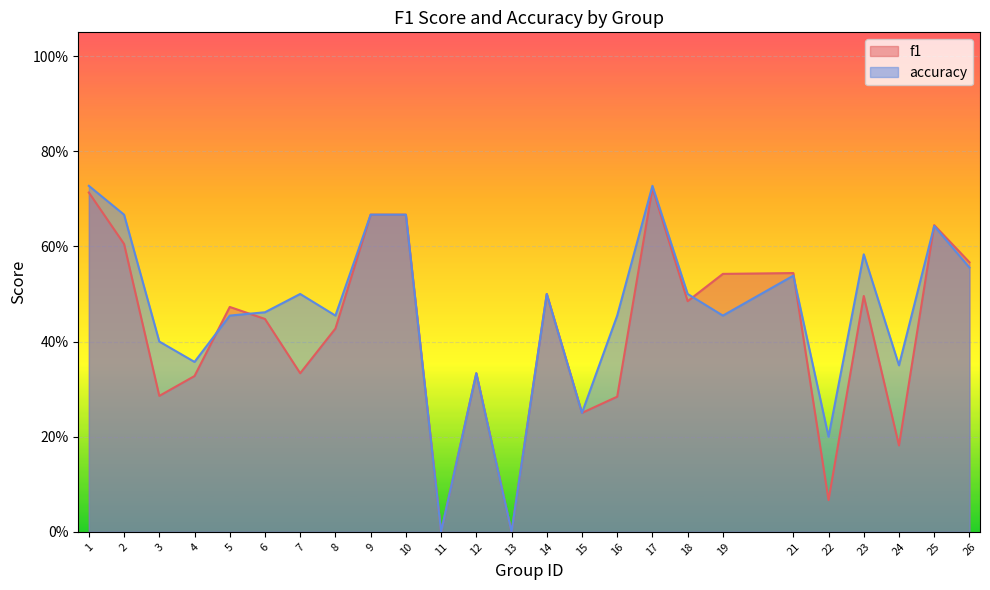

Reading left to right, extract all data points from this chart.

f1: 0.7	0.6	0.3	0.3	0.5	0.4	0.3	0.4	0.7	0.7	0.0	0.3	0.0	0.5	0.2	0.3	0.7	0.5	0.5	0.5	0.1	0.5	0.2	0.6	0.6
accuracy: 0.7	0.7	0.4	0.4	0.5	0.5	0.5	0.5	0.7	0.7	0.0	0.3	0.0	0.5	0.2	0.5	0.7	0.5	0.5	0.5	0.2	0.6	0.3	0.6	0.6